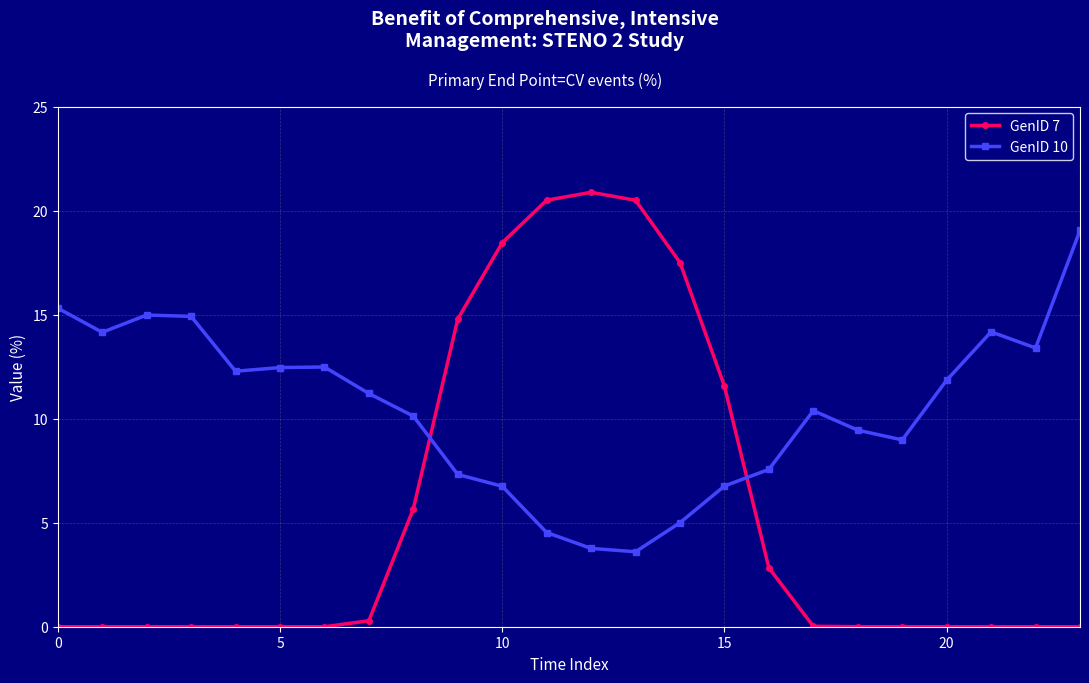

What is the average value of the GenID 7 series?

5.5